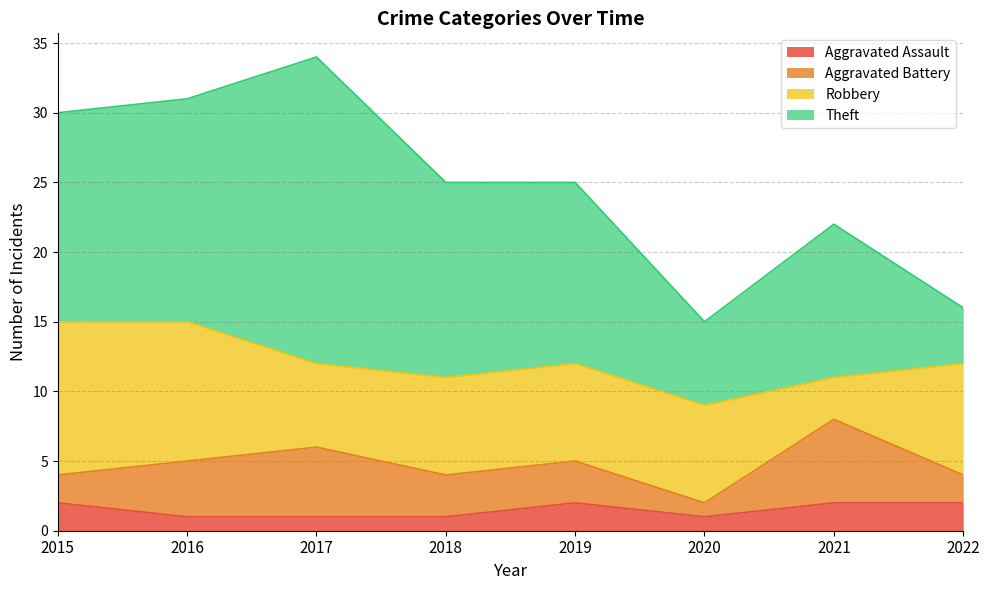

How many interior local peaks does the Theft series have?

2